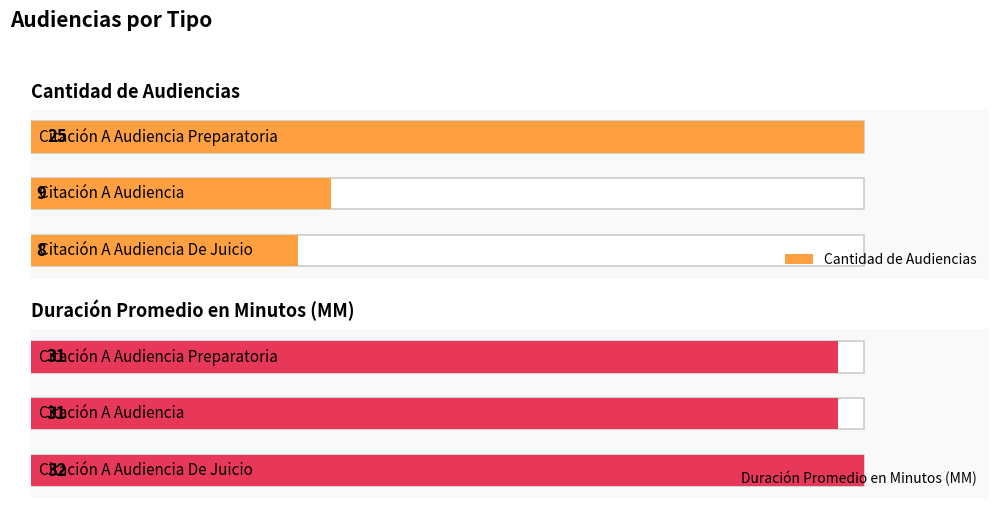

Reading left to right, extract all data points from this chart.

Cantidad de Audiencias: 0=8	1=9	2=25
Duración Promedio en Minutos (MM): 0=32	1=31	2=31